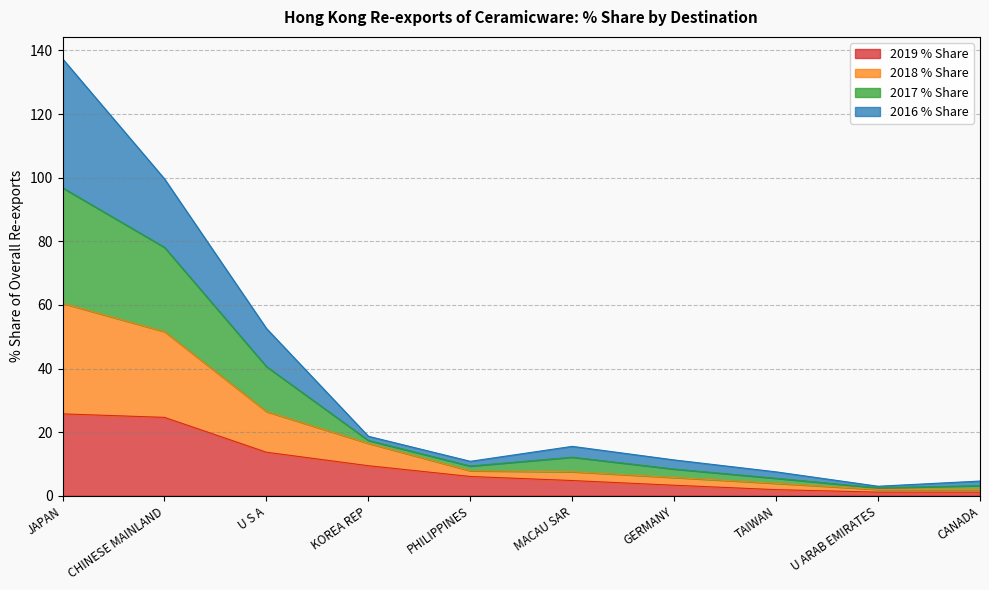

How many data points does each series have?

10